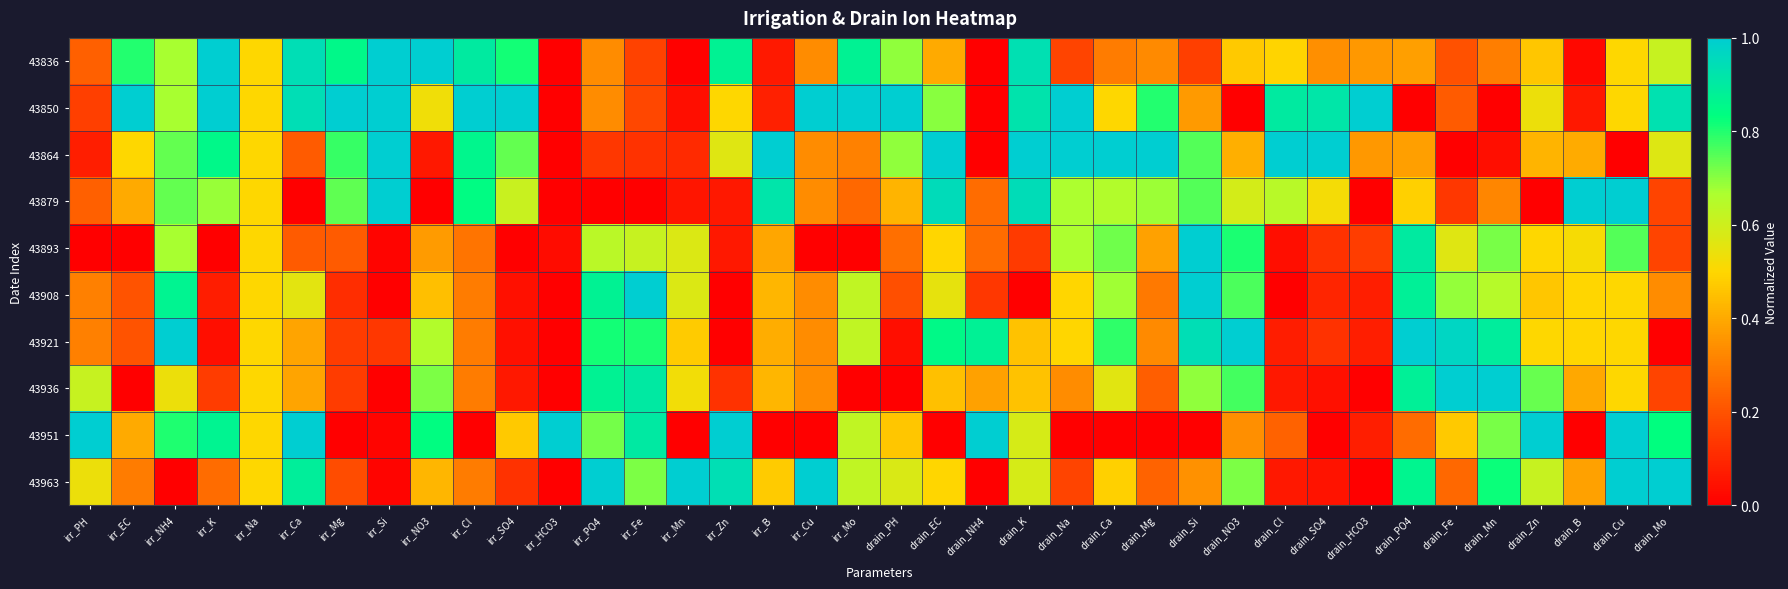

Rank the series at drain_Mo from lowest to highest value.

43921, 43879, 43893, 43936, 43908, 43864, 43836, 43951, 43850, 43963